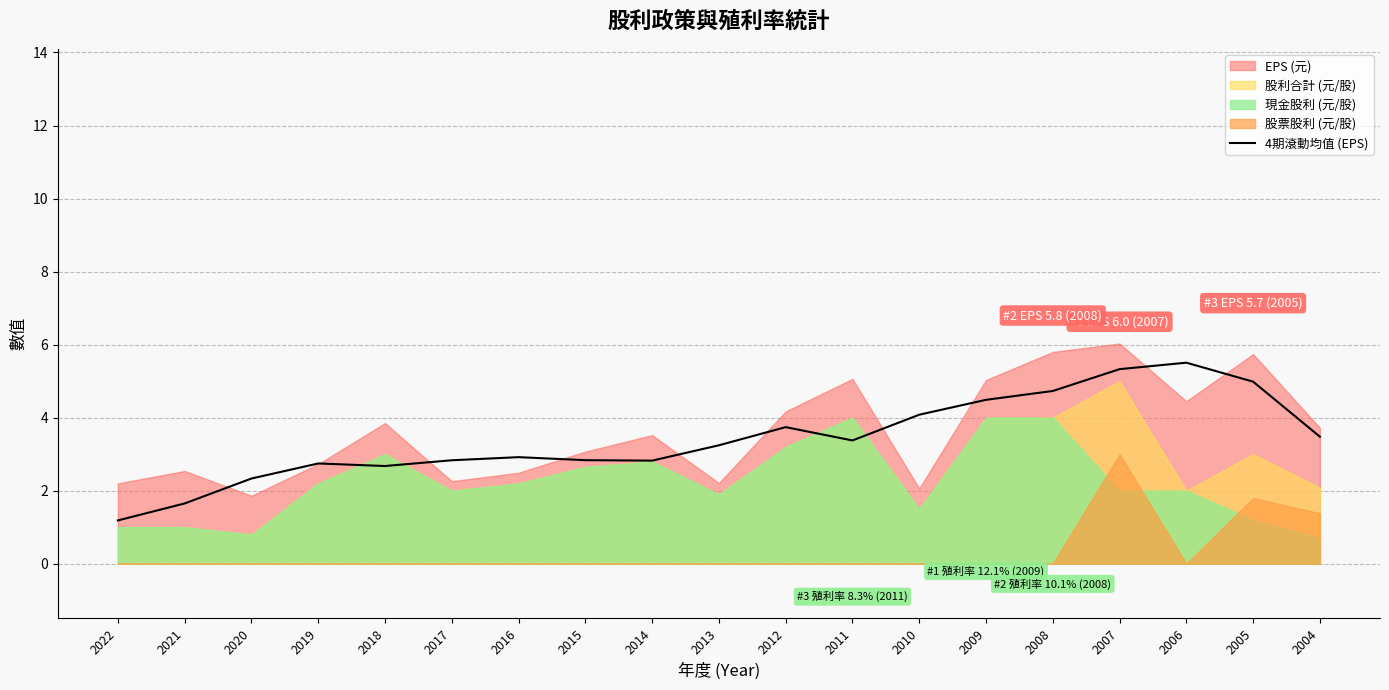

True or false: the data has more than 1 interior local peaks.

True